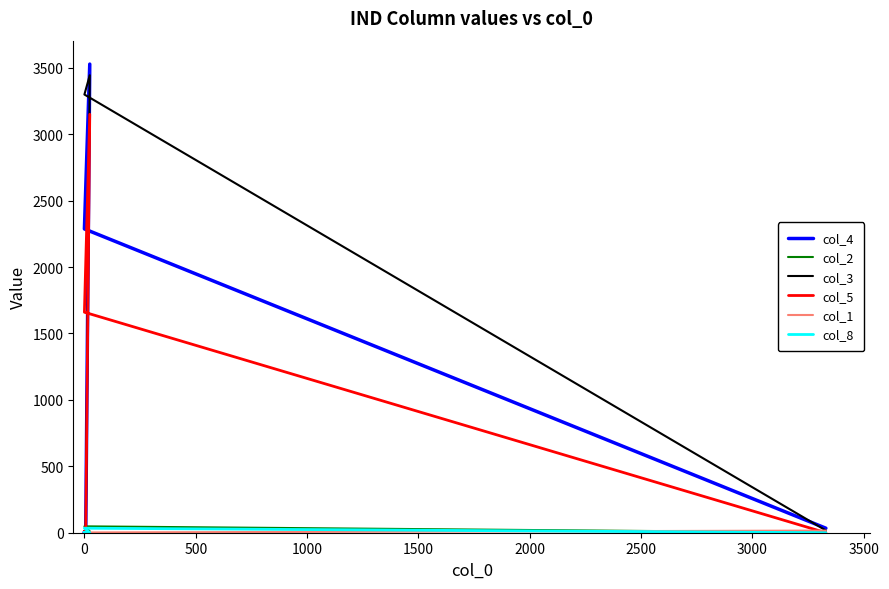

Is it true that col_4 equals 1592 at 0?

False